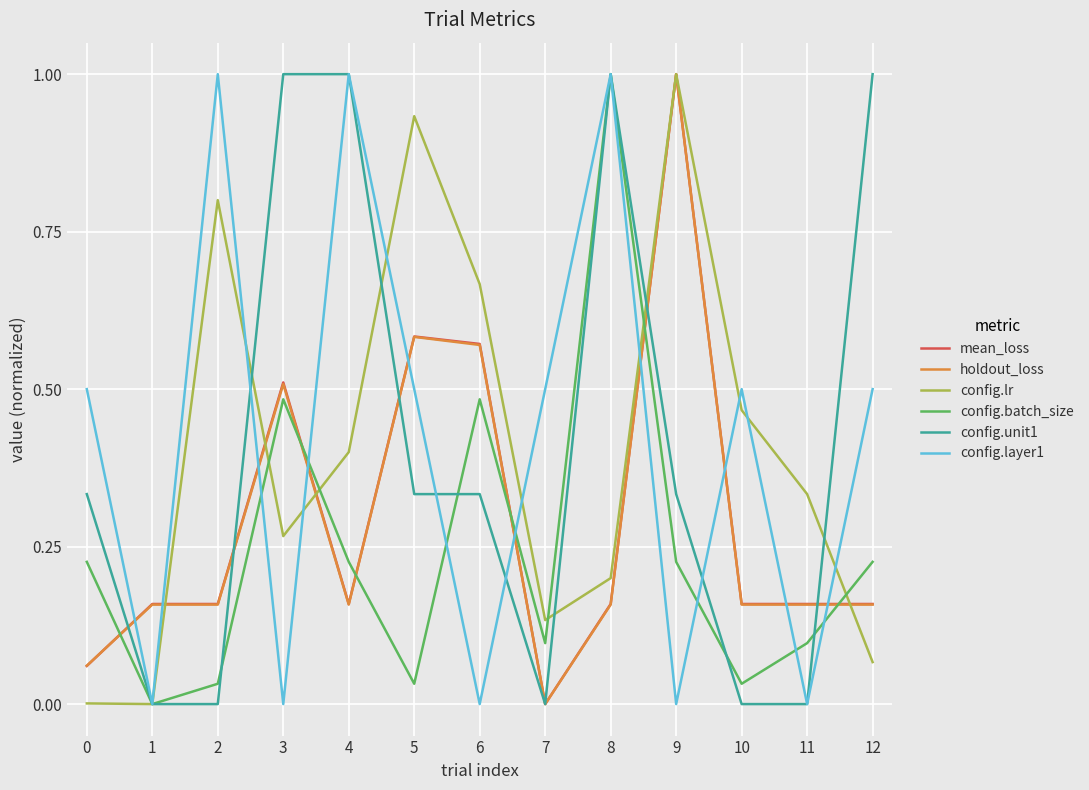

At how many categories does at least one series exceed 0?

13